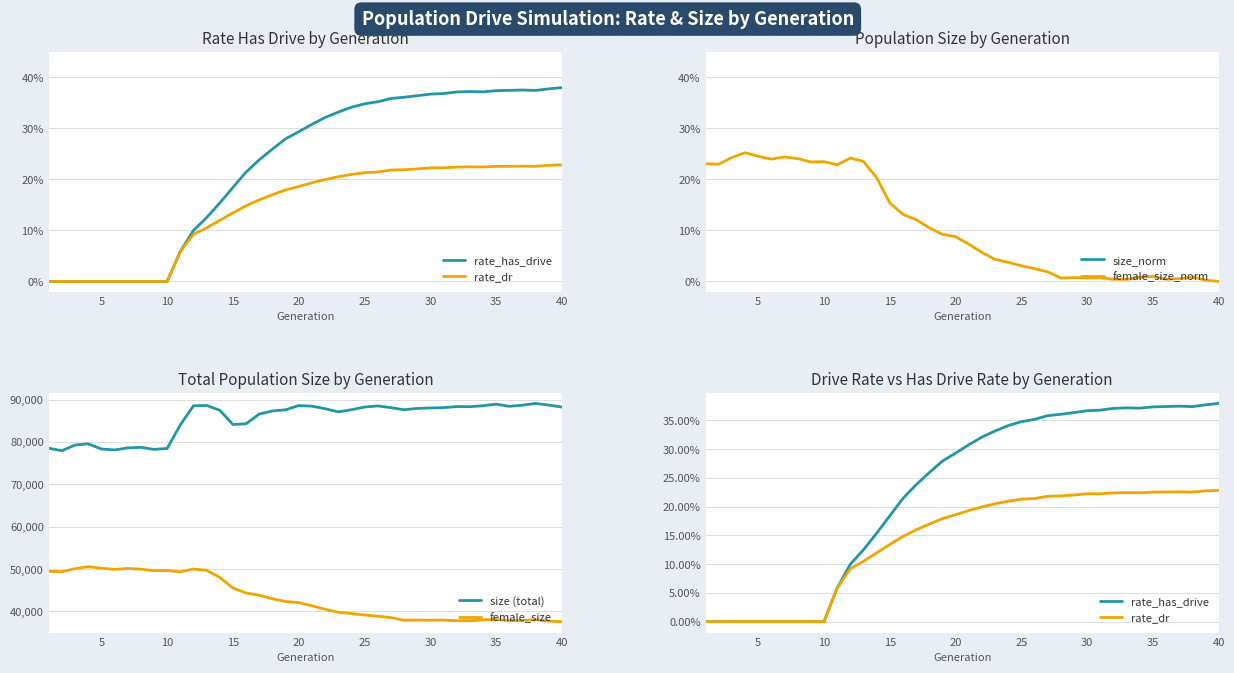

True or false: female_size and size (total) cross at least once.

False